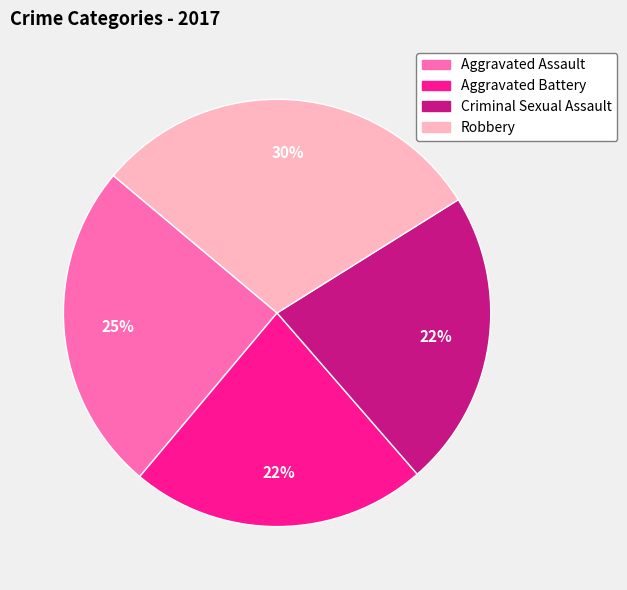

Does any single category account for the majority?

No